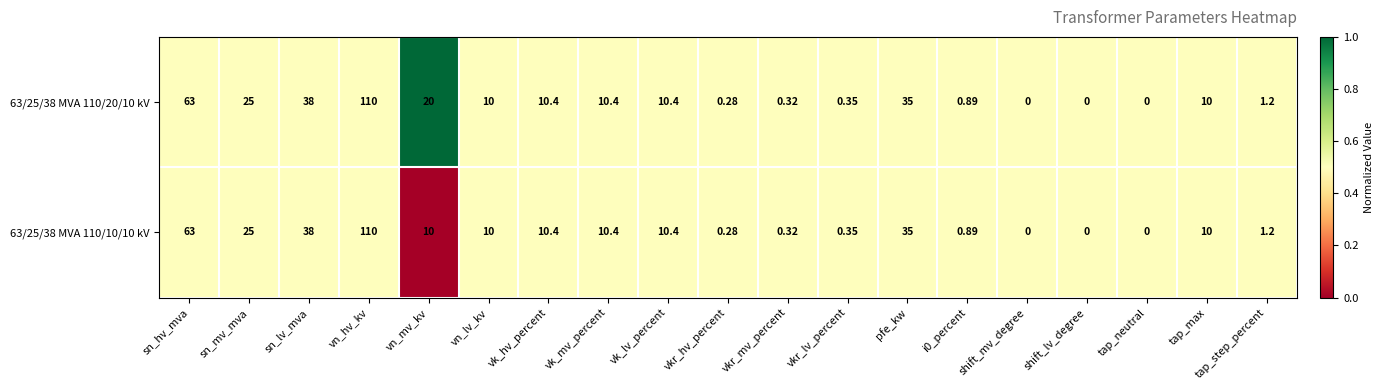

Is the value of 63/25/38 MVA 110/20/10 kV at vn_lv_kv greater than the value of 63/25/38 MVA 110/10/10 kV at sn_mv_mva?

No